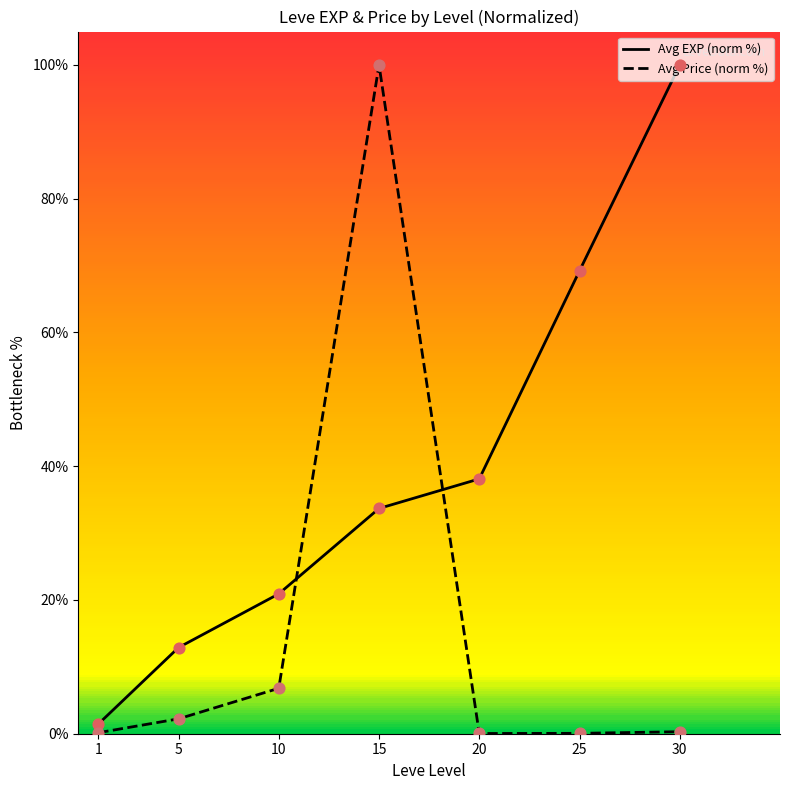

At how many categories does at least one series exceed 80?

2